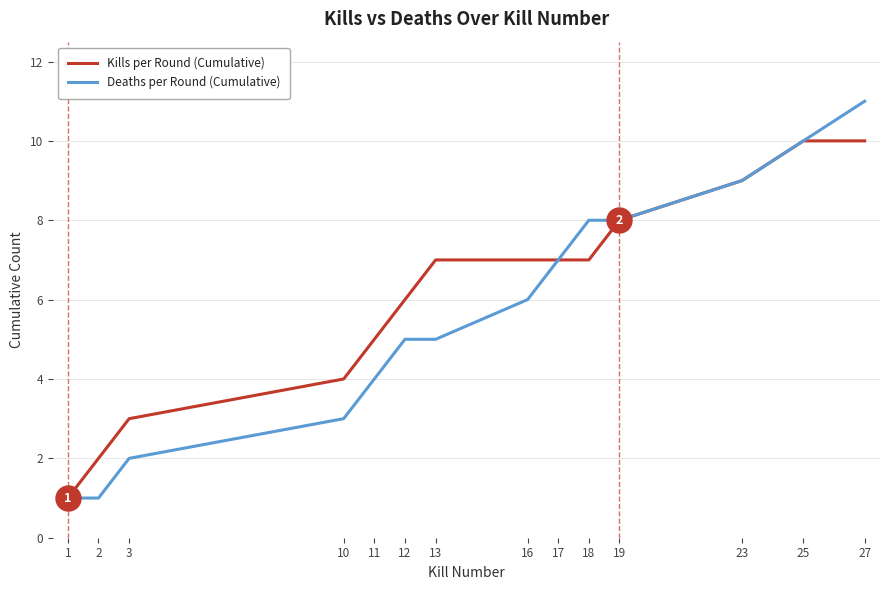

What is the spread (max minus min) of values at 27?

1